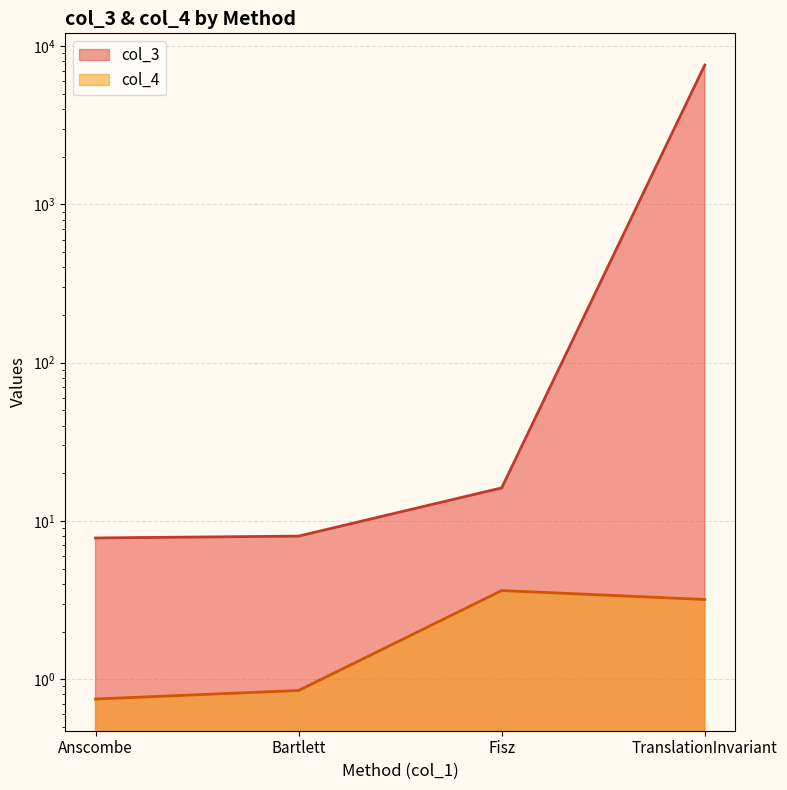

Is the value of col_4 at Fisz greater than the value of col_3 at Bartlett?

No